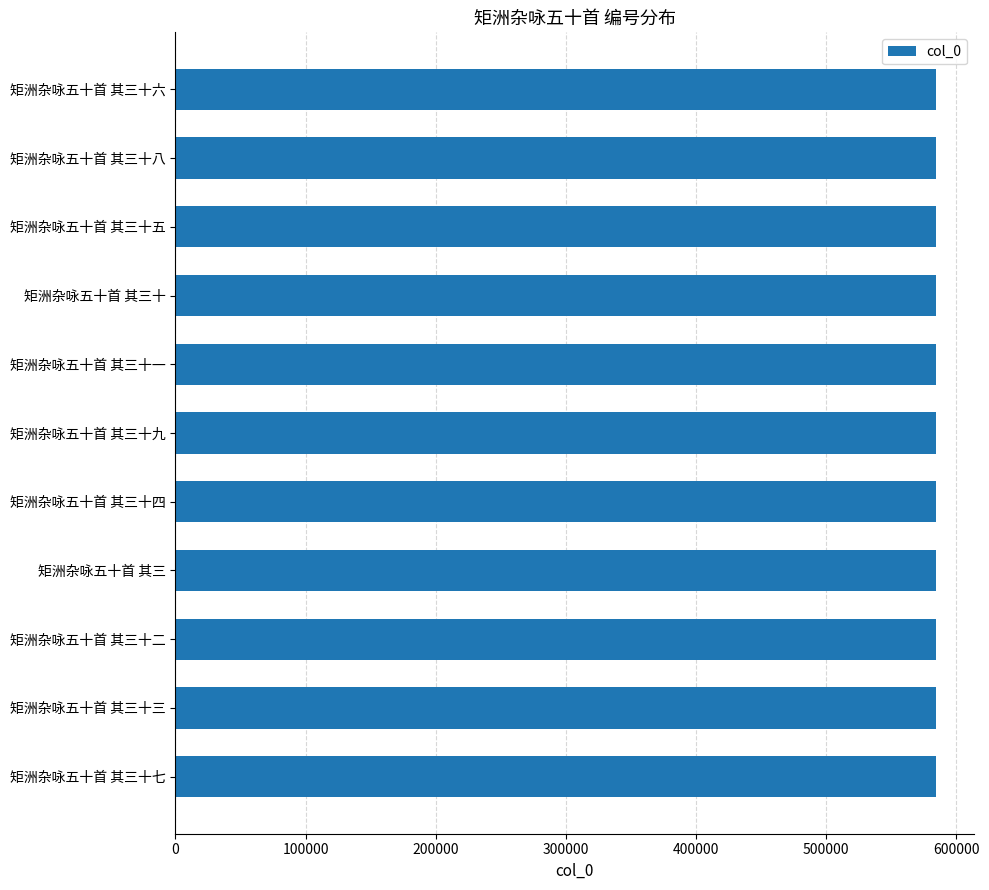

What is the sum of the values at 矩洲杂咏五十首 其三十六 and 矩洲杂咏五十首 其三十二?

1169098